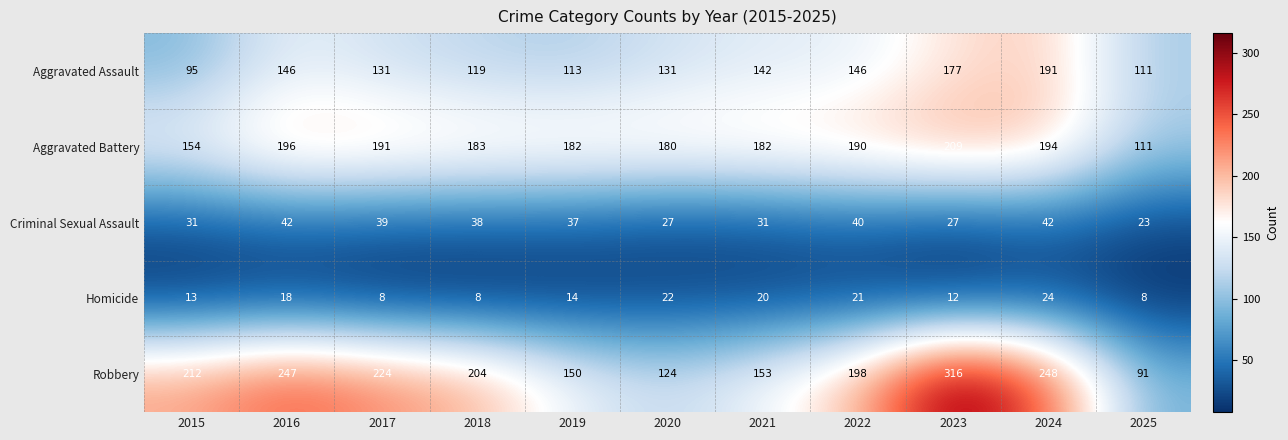

Rank the series at 2021 from highest to lowest value.

Aggravated Battery, Robbery, Aggravated Assault, Criminal Sexual Assault, Homicide